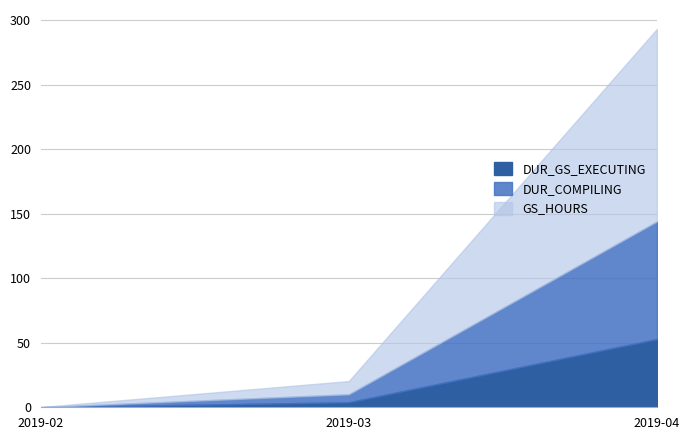

What is the difference between the highest and lowest values at 2019-03?

6.3